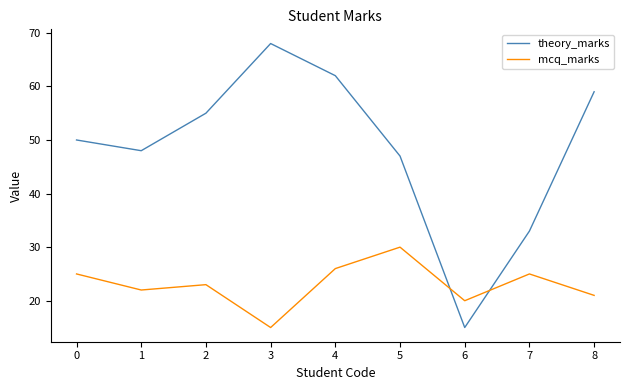

What is the minimum value for mcq_marks?

15